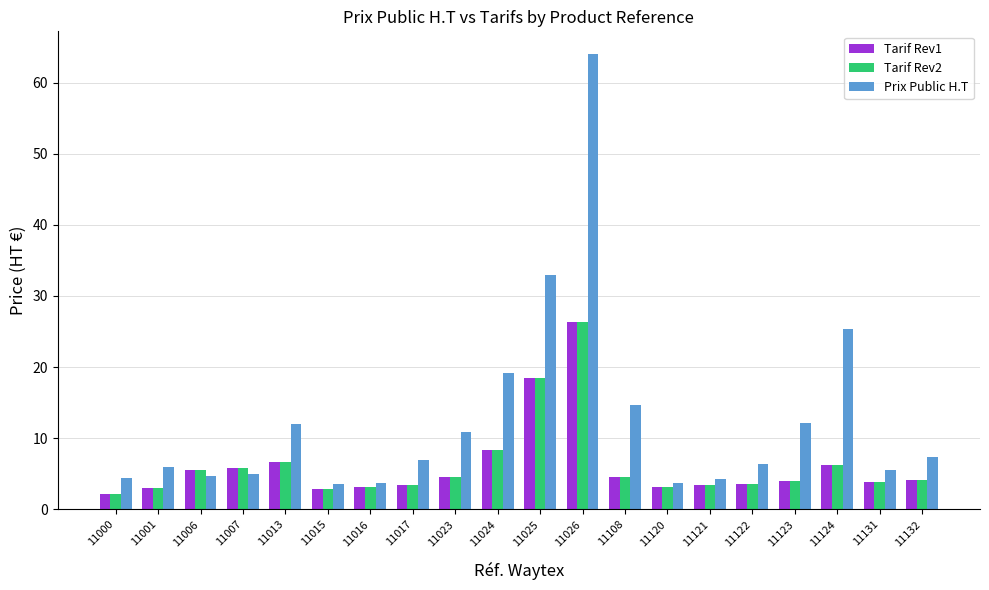

What are all the series names shown in the legend?

Tarif Rev1, Tarif Rev2, Prix Public H.T